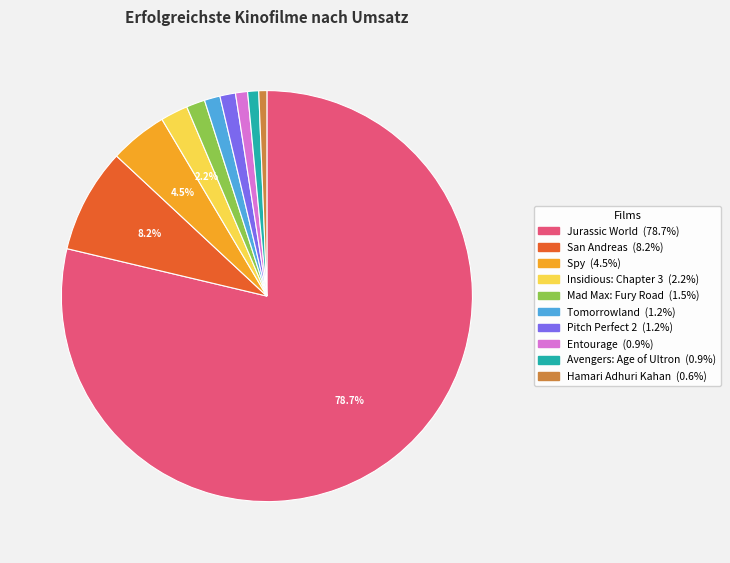

How many segments does this pie chart have?

10